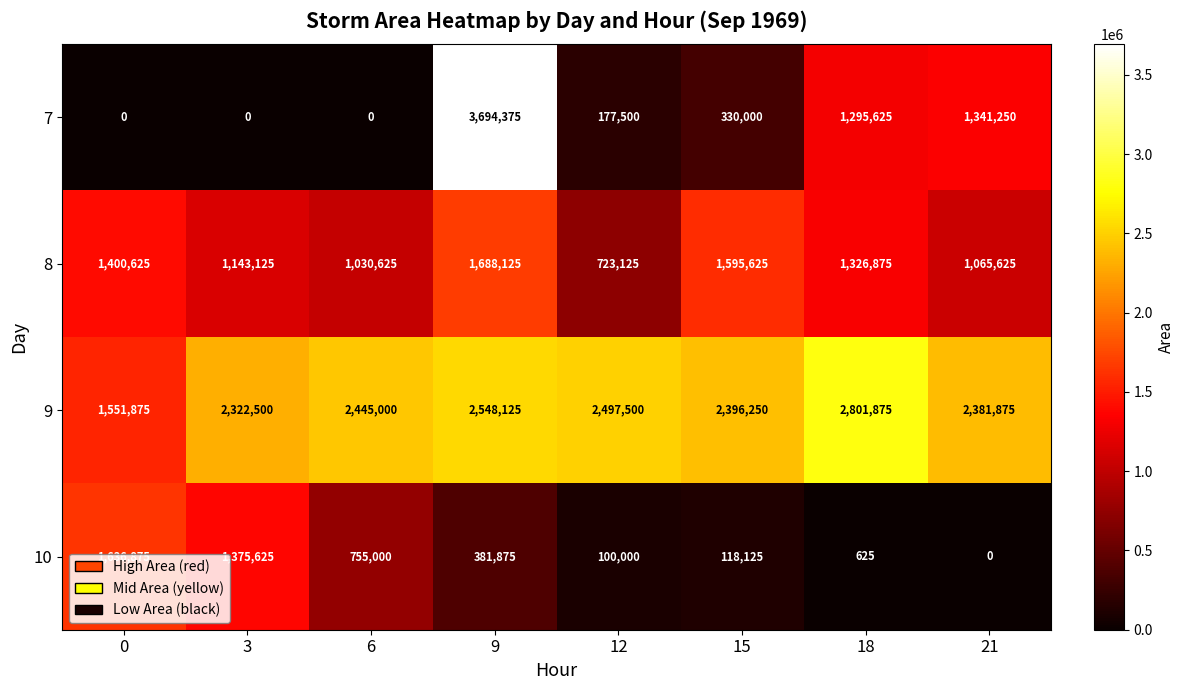

Rank the series by their maximum value, from lowest to highest.

10, 8, 9, 7